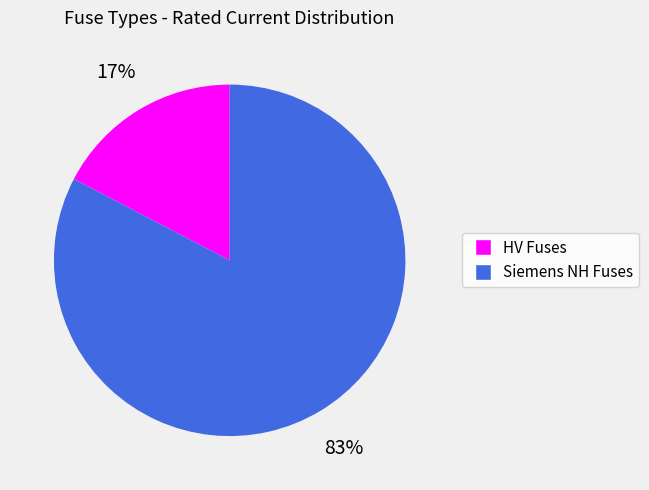

To the nearest percent, what is the average slice percentage?

50%